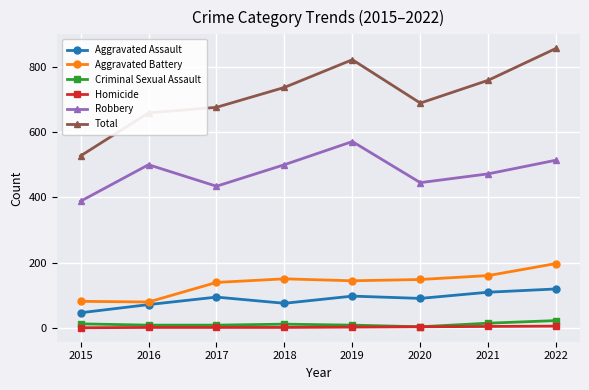

What is the value of the Criminal Sexual Assault point at the 4th from the left?

11